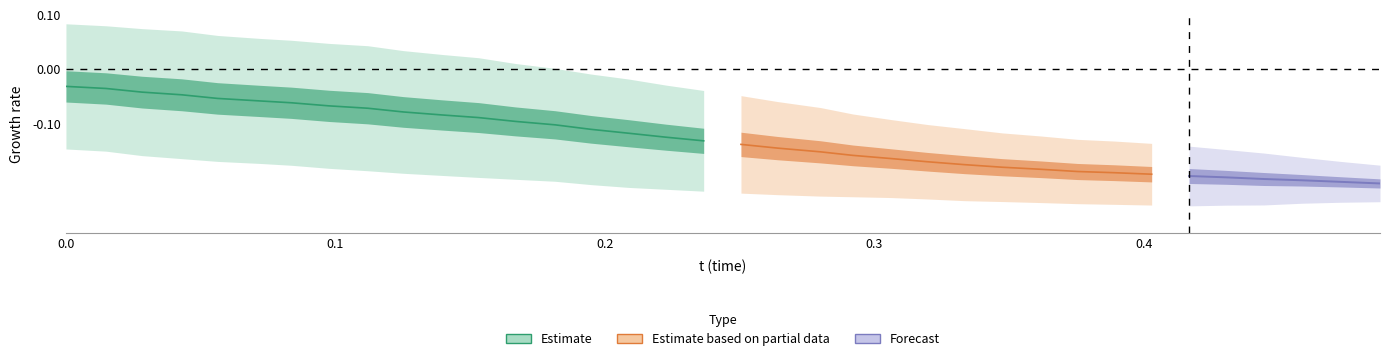

Does the chart have visible grid lines?

No